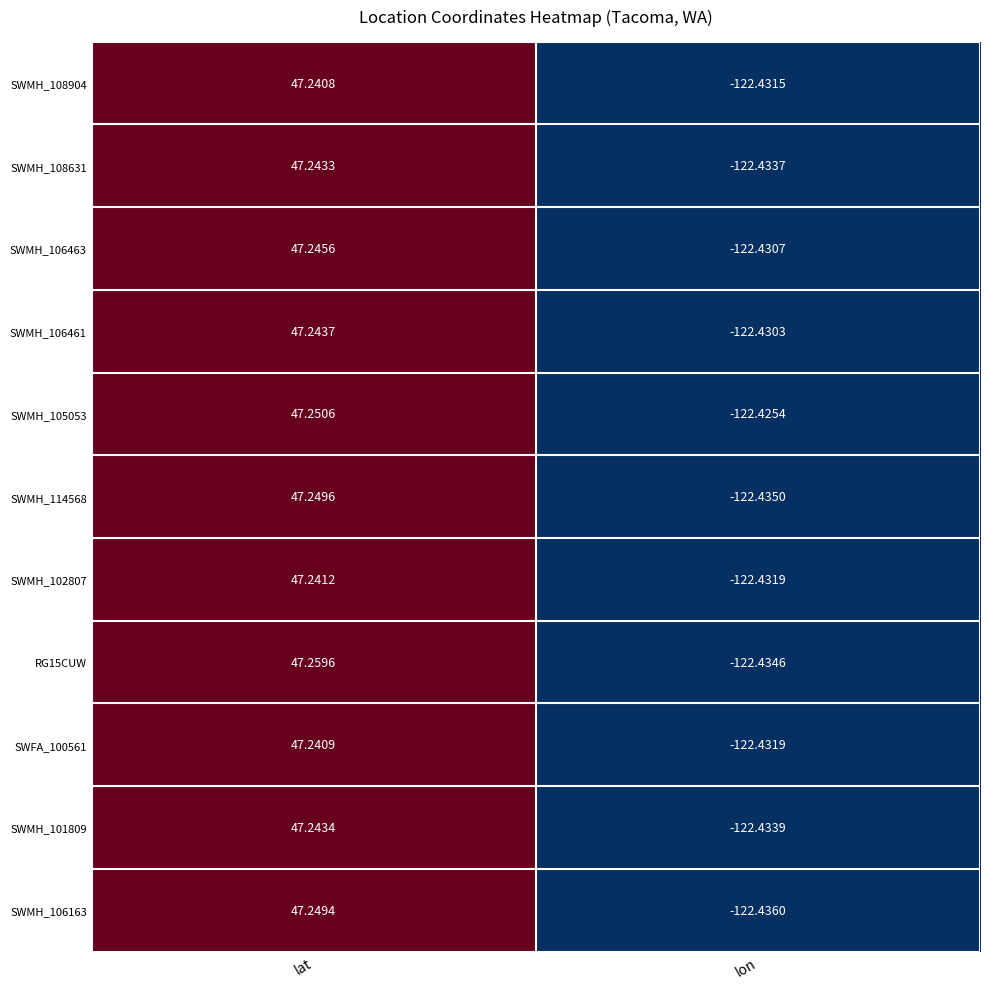

List the labels in order of SWMH_101809 value, smallest first.

lon, lat